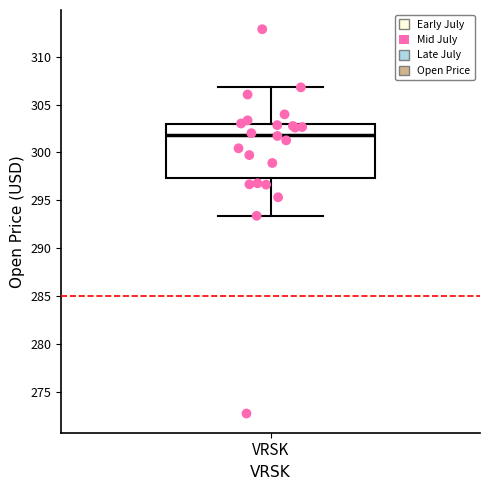

Read this box plot against the y-axis: the position of the median line, the range covered by the box, and the ends of both whiskers. The values are not printed on the chart, so give them approximately, as read against the axis.

median 302.0, box 297.5 to 303.0, whiskers 293.5 to 307.0